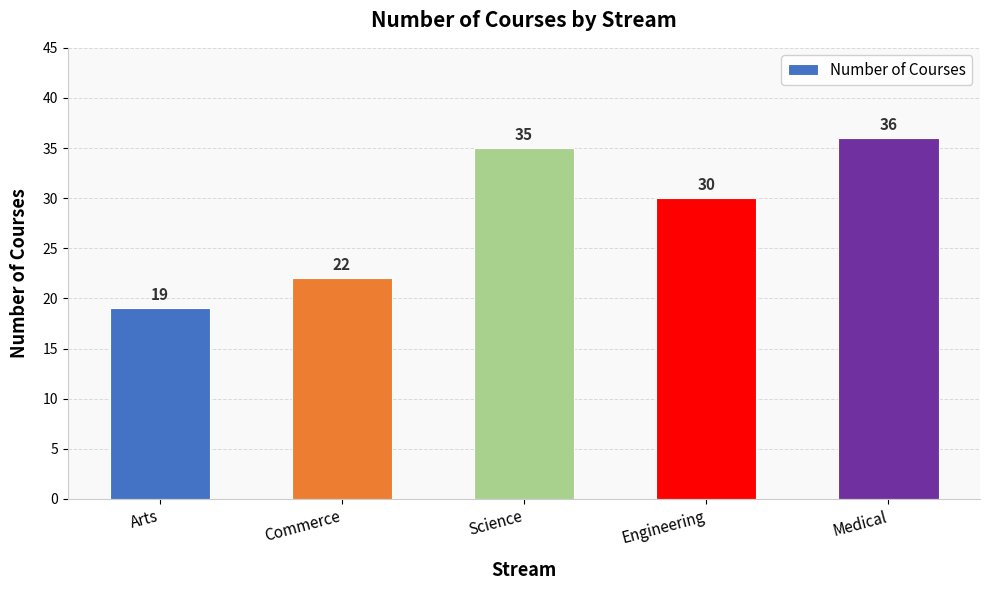

How many data points are less than 30?

2